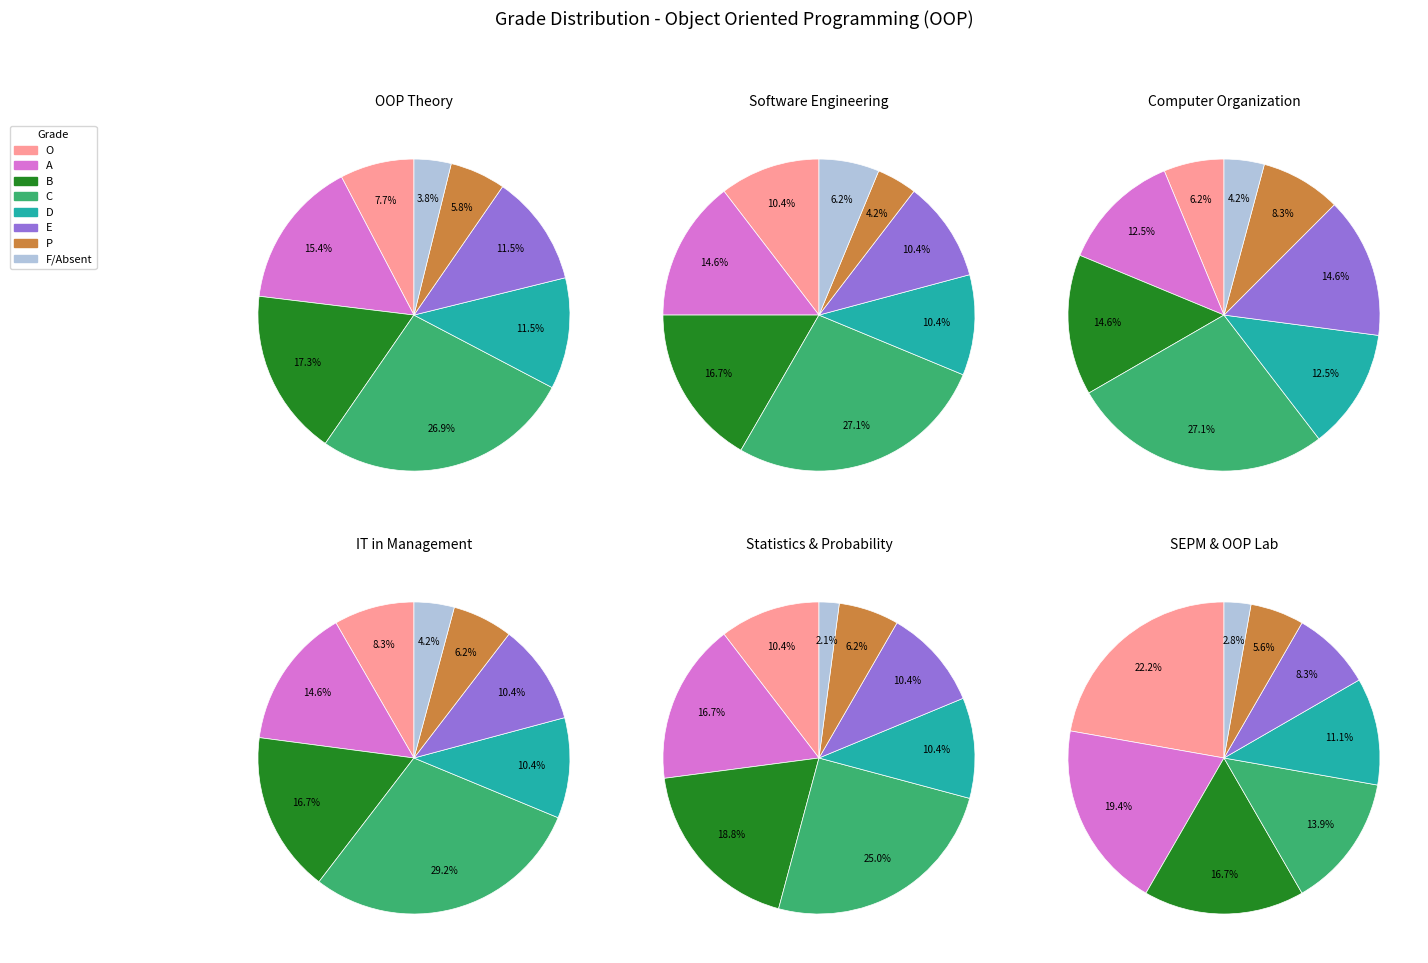

What is the change in value from D to P?

-3